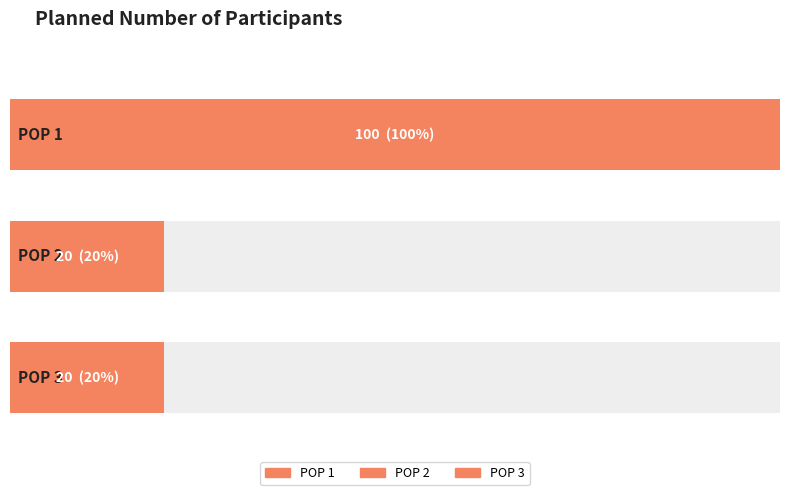

List the labels in order of value, largest first.

POP 1, POP 2, POP 3